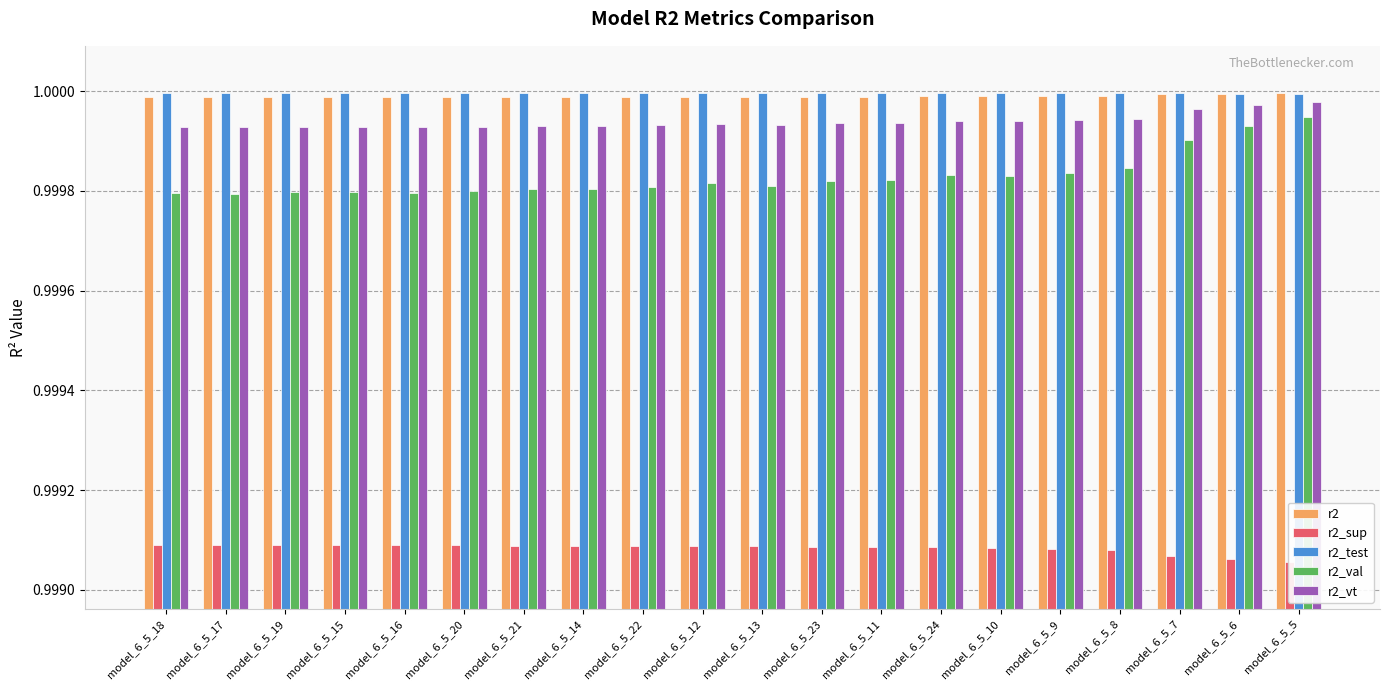

What is the value of the r2_sup bar at the 19th from the left?

1.0